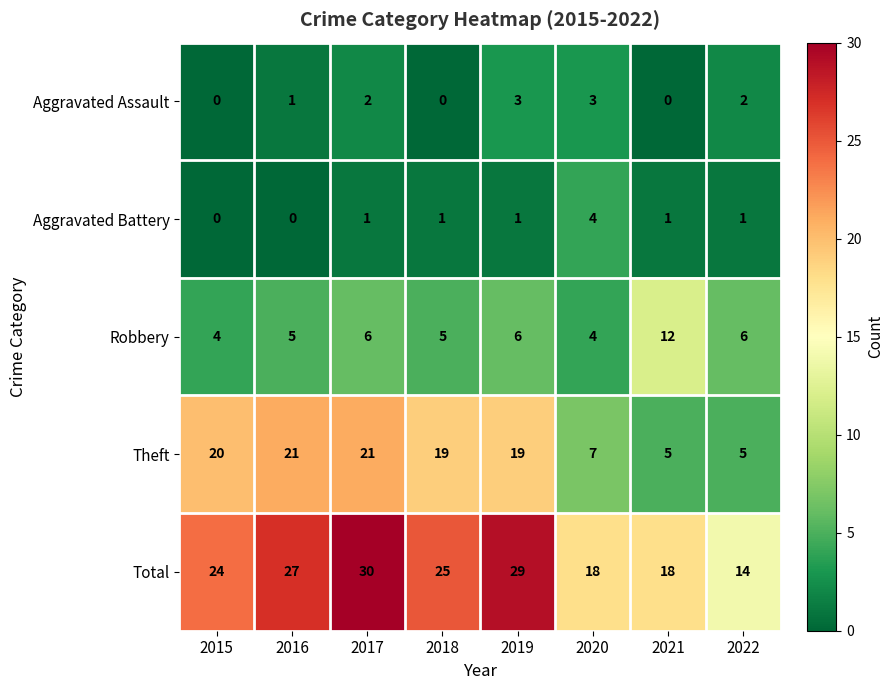

What is the spread (max minus min) of values at 2022?

13